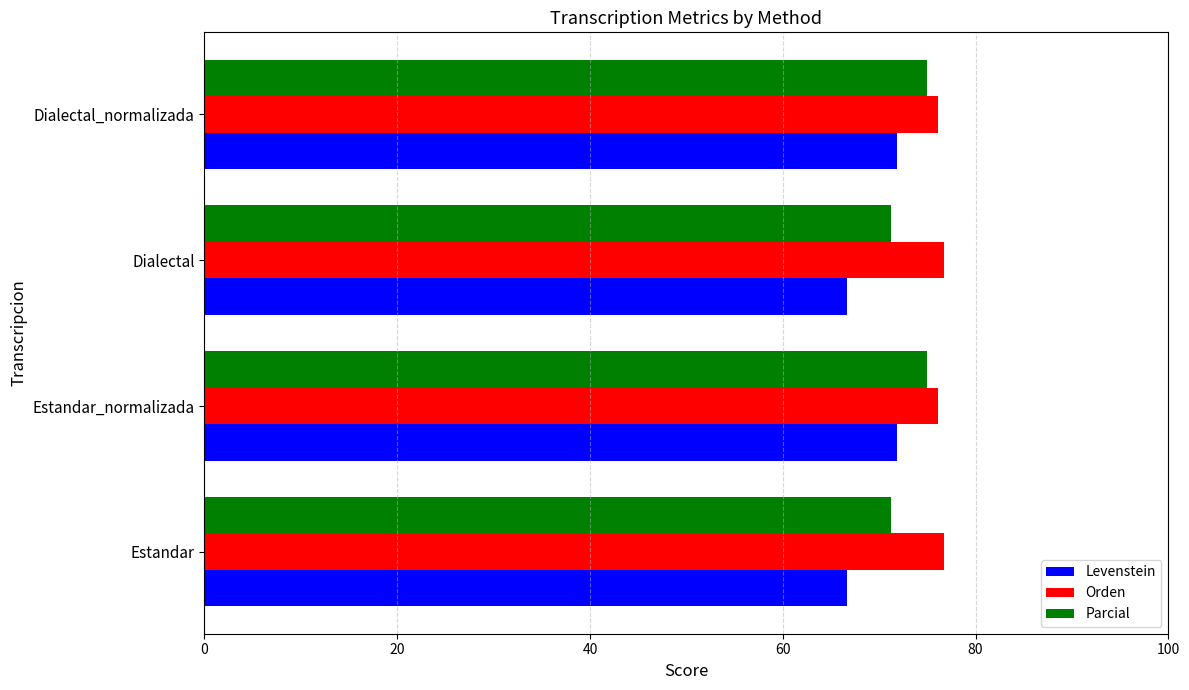

At how many categories does at least one series exceed 74?

4